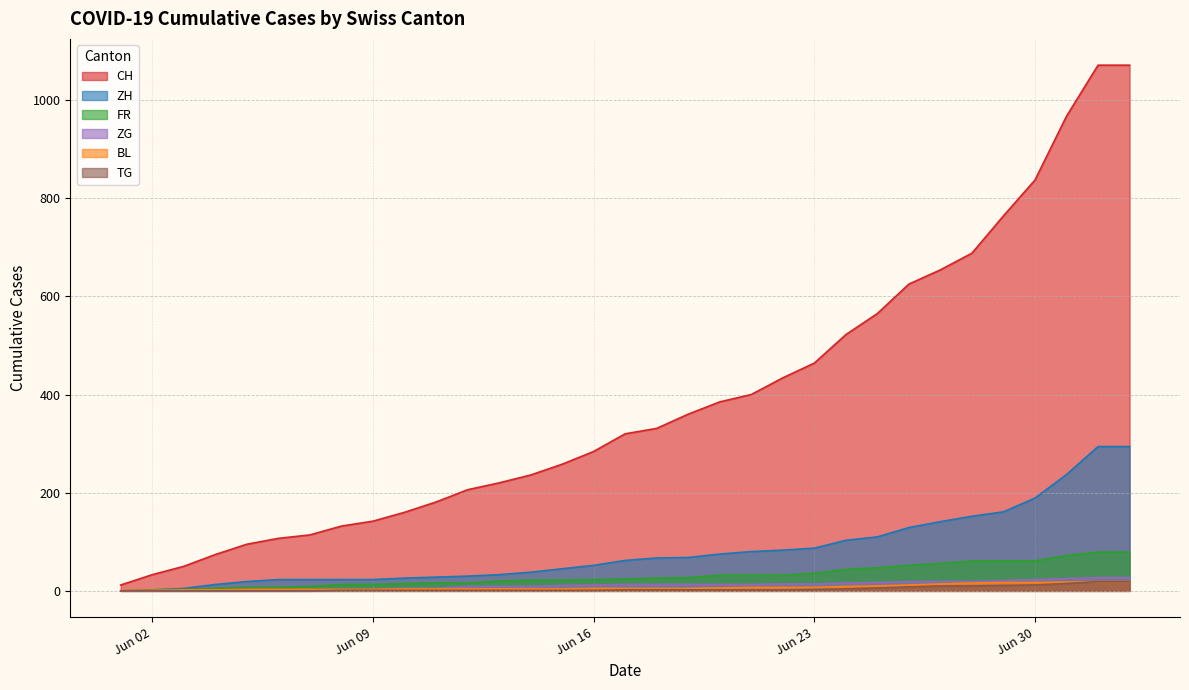

The value of ZH at 2020-06-10 is 26. True or false?

True